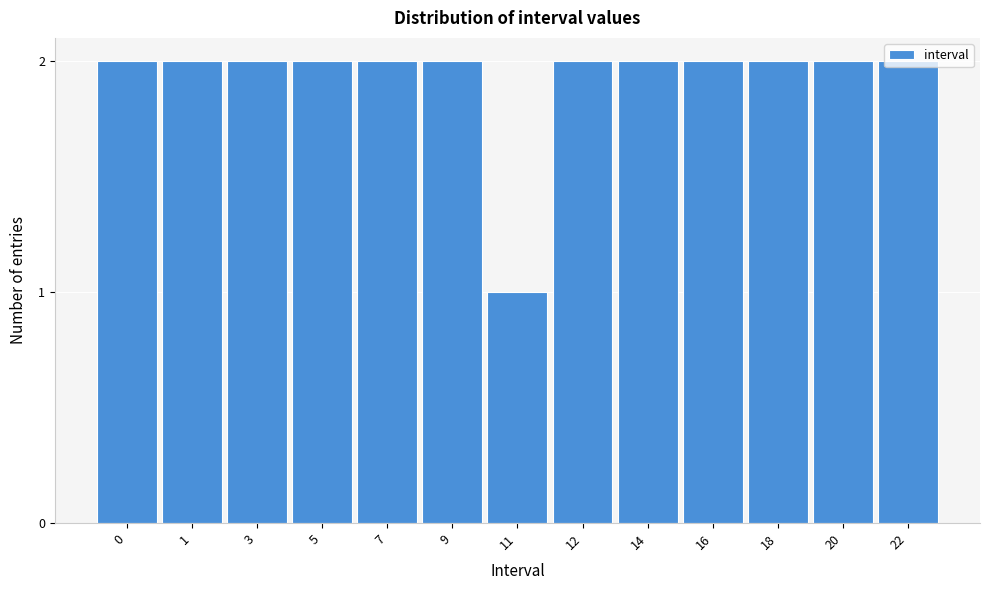

Approximately how many times larger is the value at 12 compared to 7?

1.0